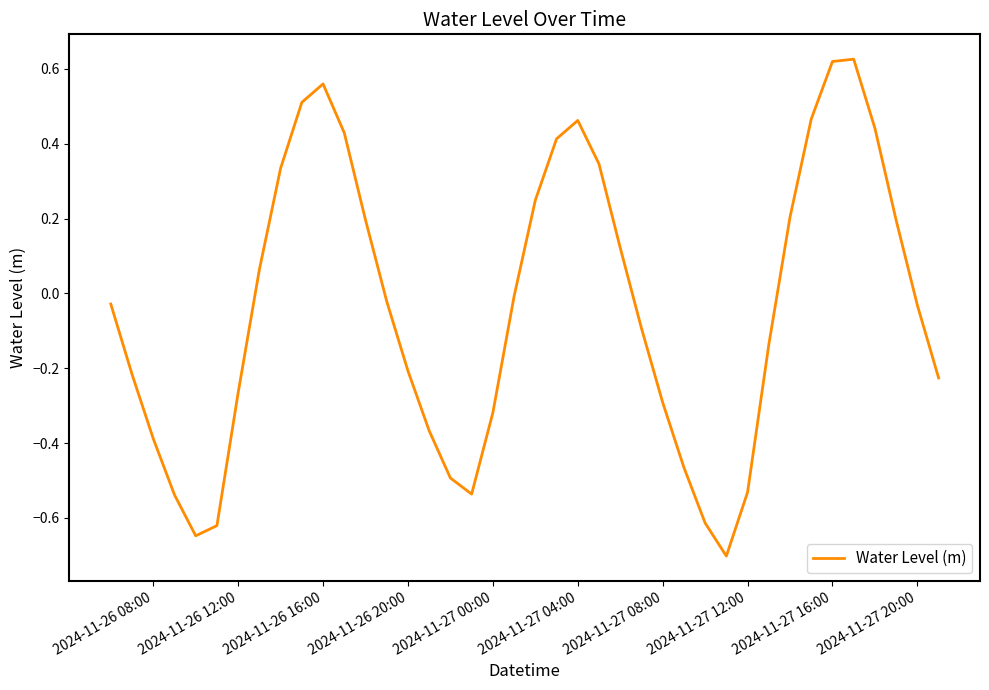

What is the smallest value displayed?

-0.7